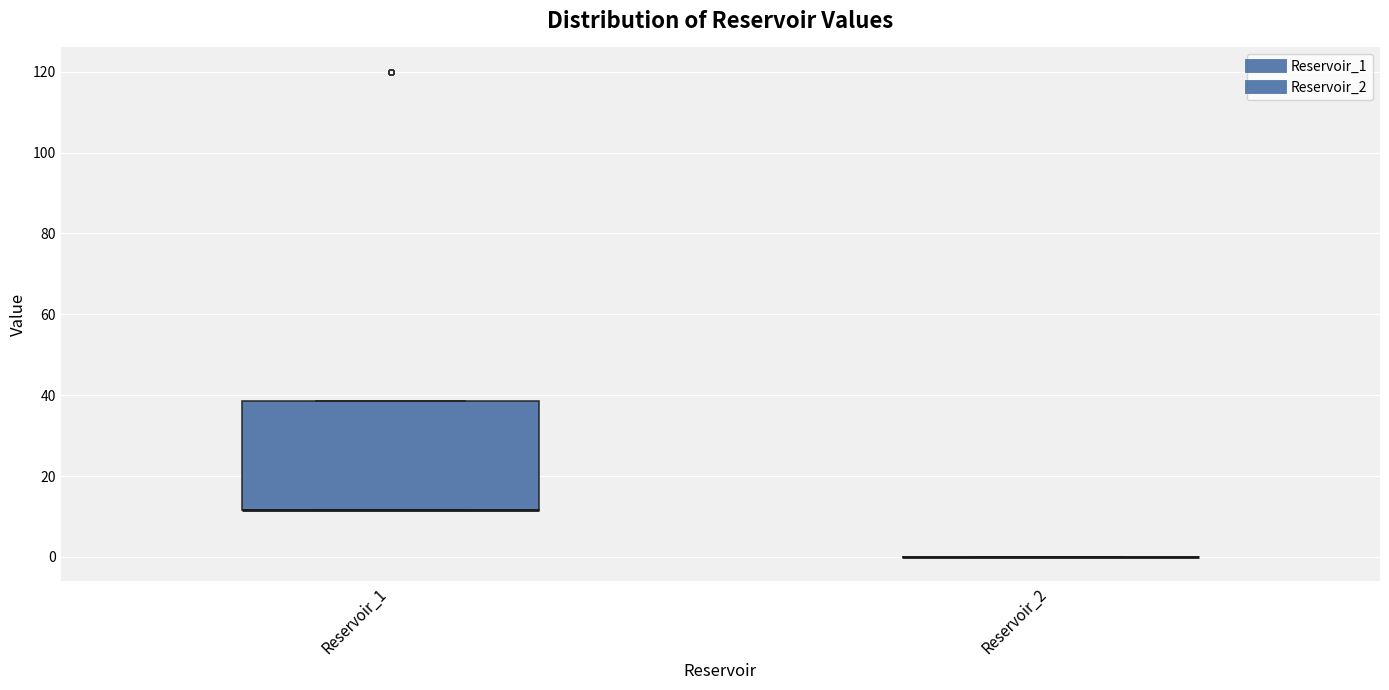

Where is the lower edge of the box for Reservoir_1 on the y-axis? The values are not printed on the chart, so give them approximately, as read against the axis.

12